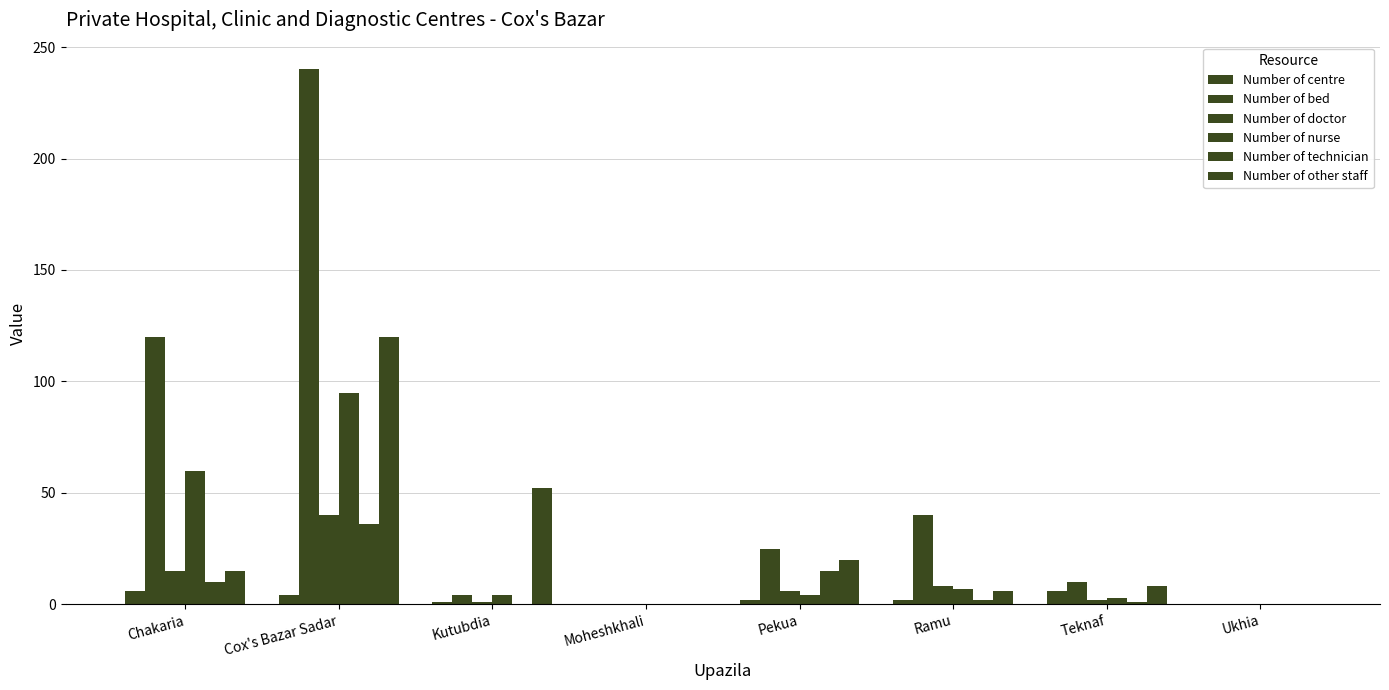

Count the number of categories in the chart.

8